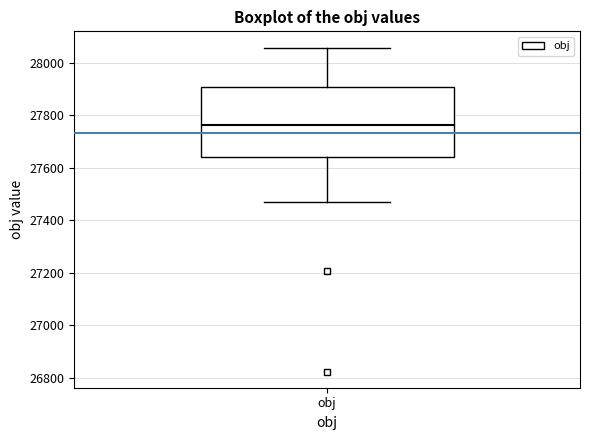

Where does the median line of the box for obj sit on the y-axis? The values are not printed on the chart, so give them approximately, as read against the axis.

27760